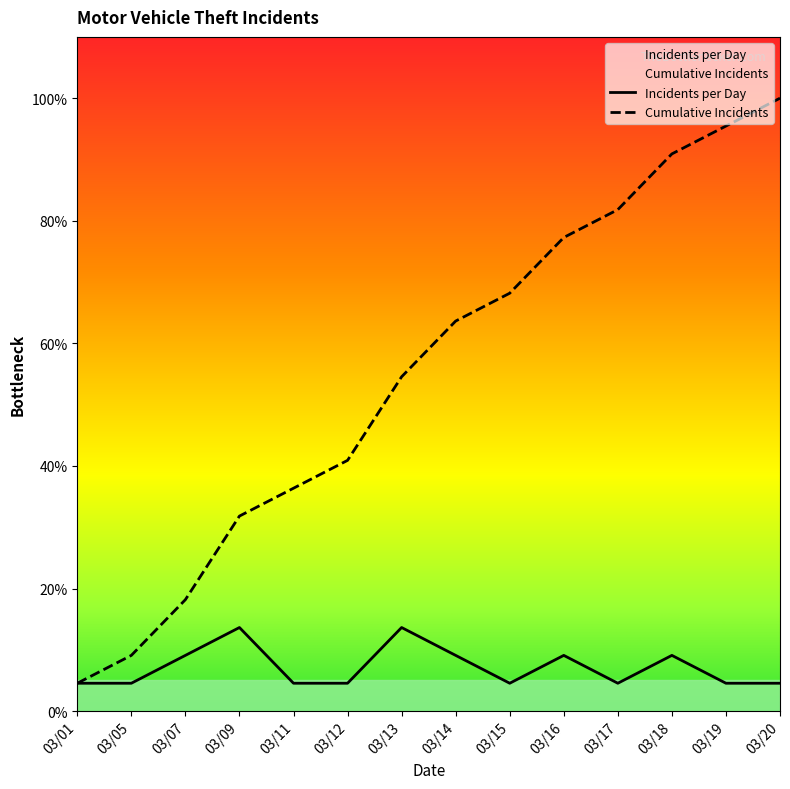

Which label corresponds to the smallest value in the chart?

03/01